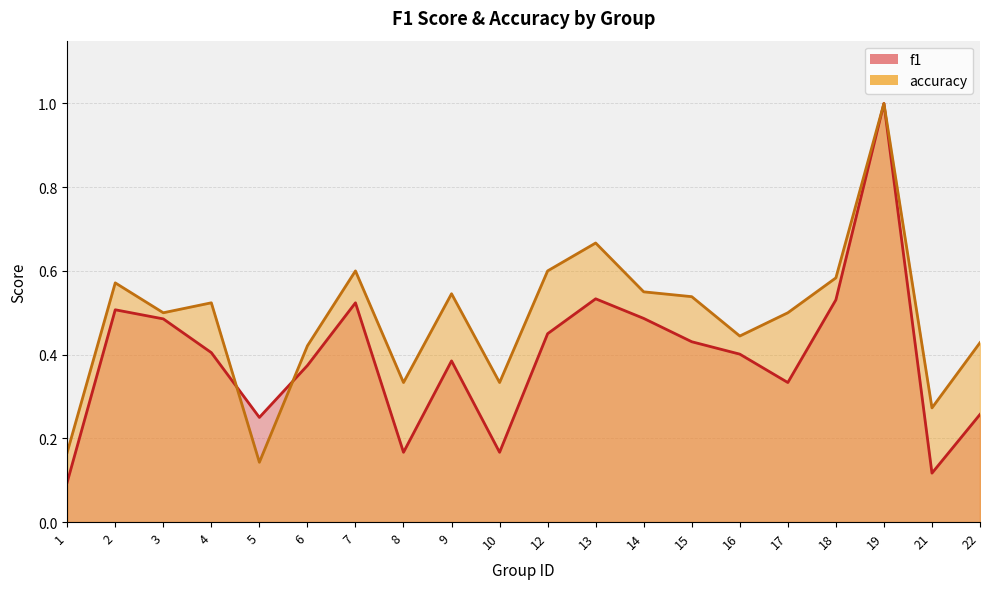

True or false: f1 and accuracy intersect in this chart.

True